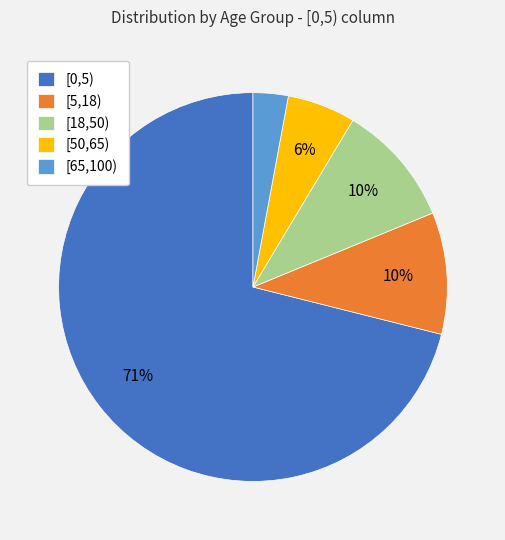

Which slice is the largest?

[0,5)